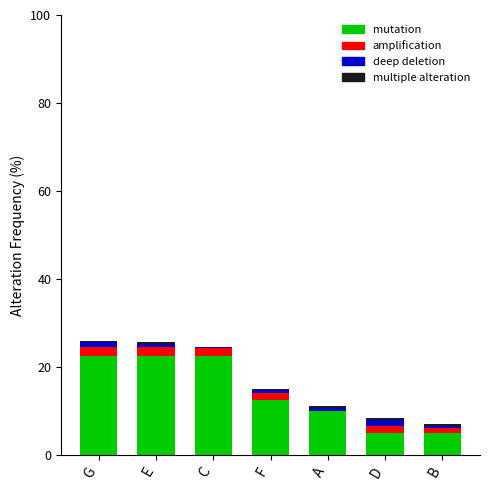

Count the number of categories in the chart.

7